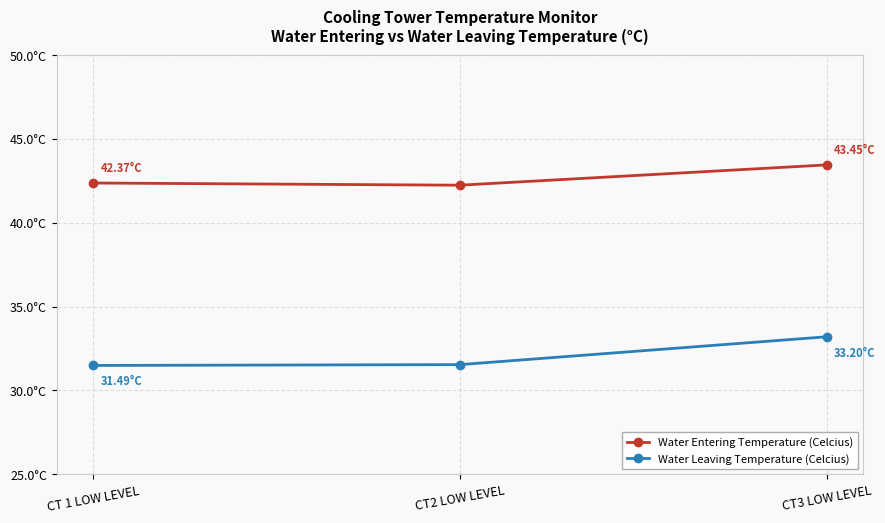

What is the difference between the Water Leaving Temperature (Celcius) values at CT2 LOW LEVEL and CT3 LOW LEVEL?

1.7